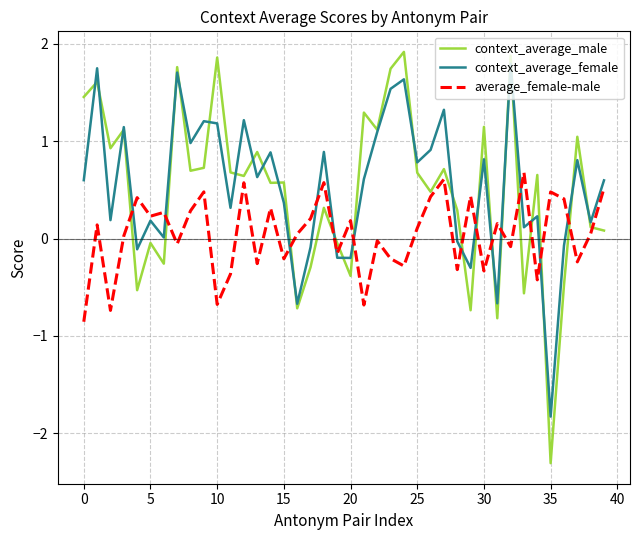

True or false: average_female-male and context_average_male intersect in this chart.

True